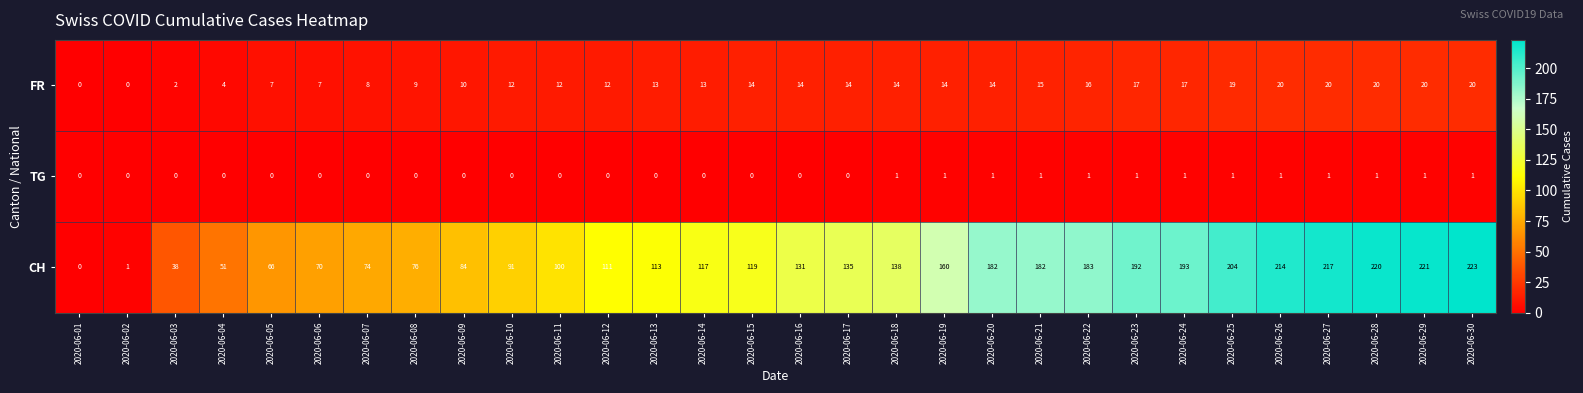

What is the greatest value displayed?

223